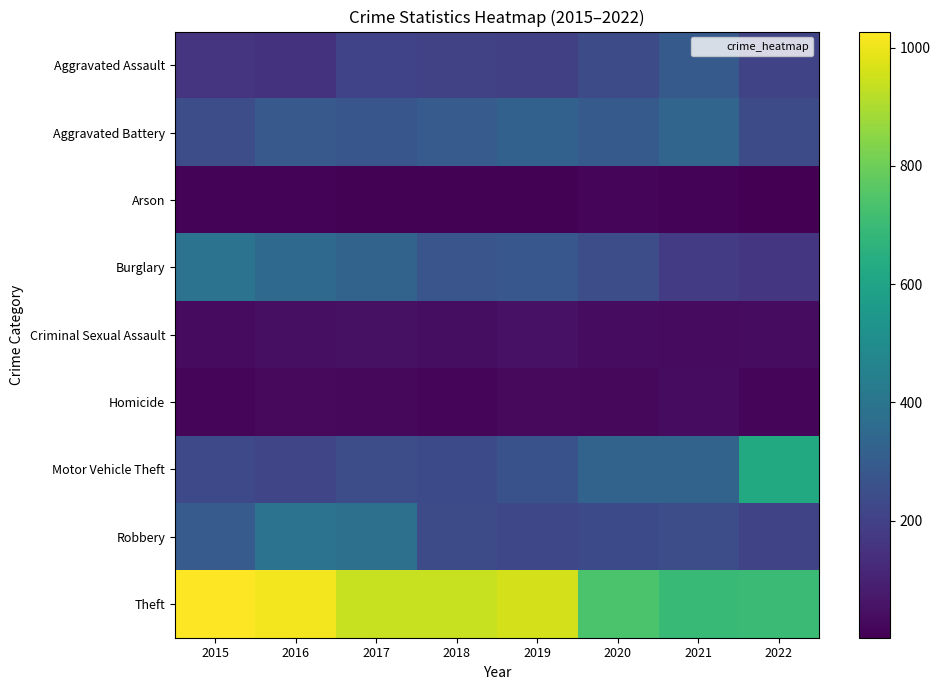

What is the minimum value shown in the chart?

2